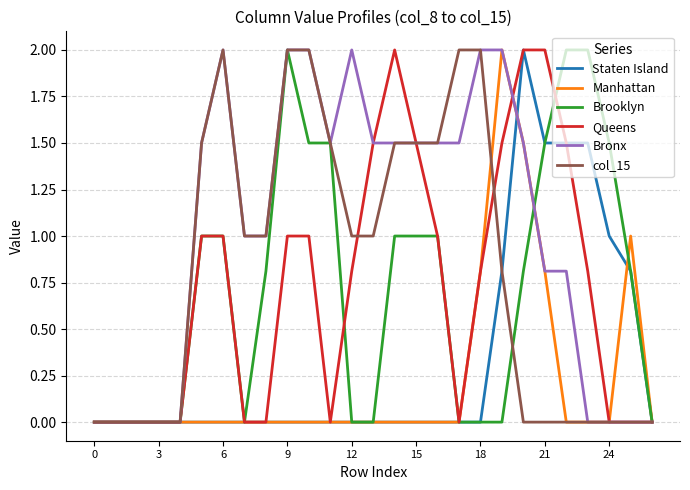

Is this an area chart (filled region under the line)?

No